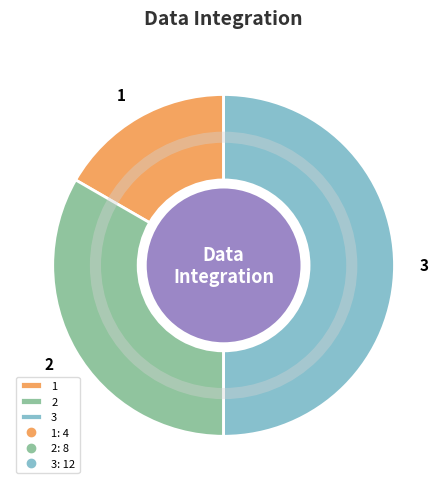

Does 1 account for over 50% of the chart?

No